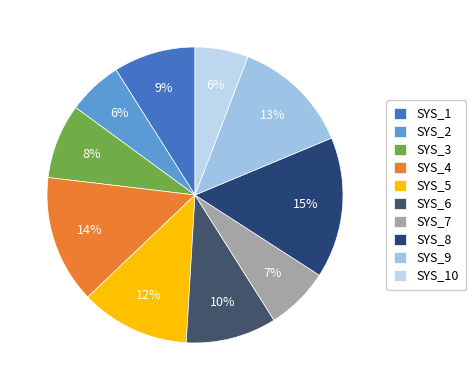

Is it true that SYS_7 is 17% of the pie?

False